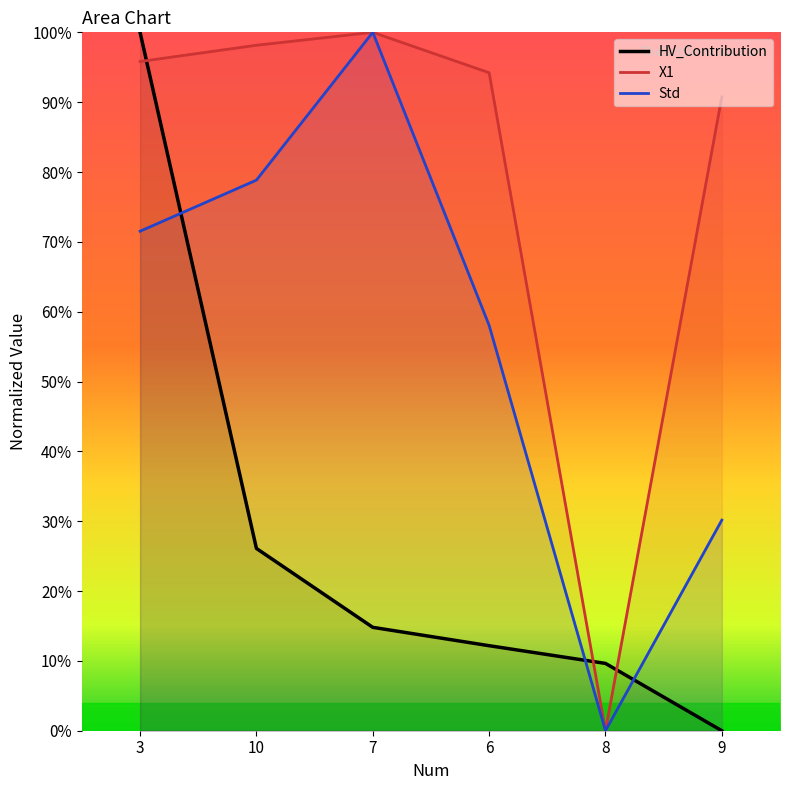

Which series has the widest spread of values?

X1